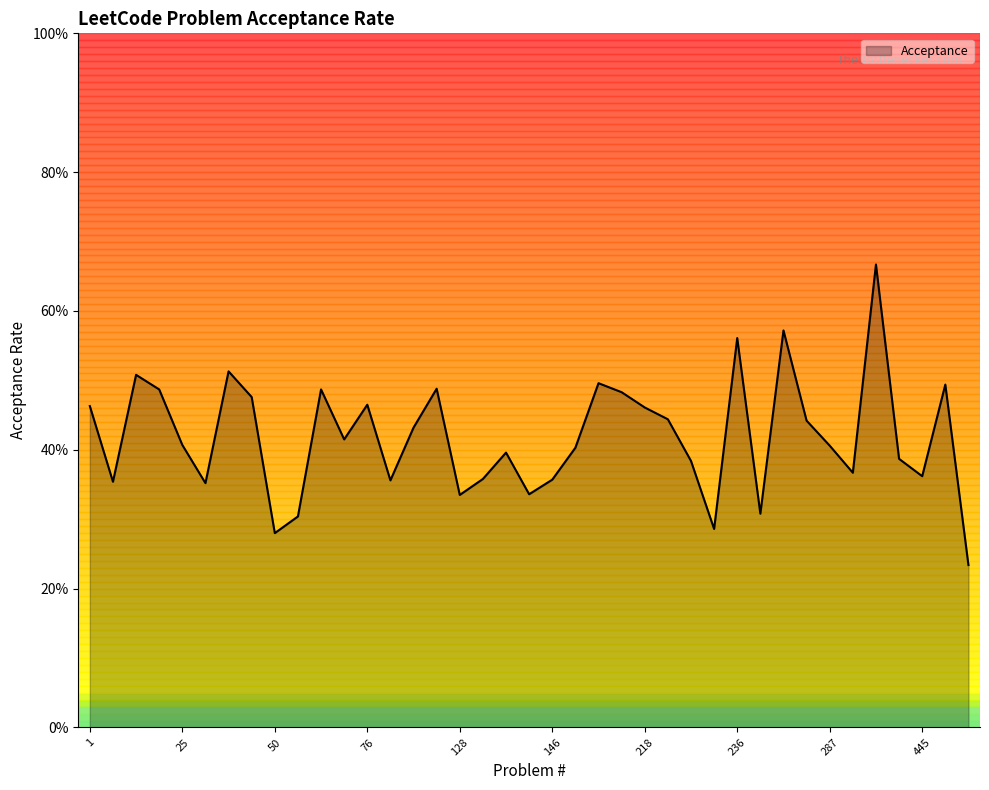

Does the chart display data point markers on the line(s)?

No